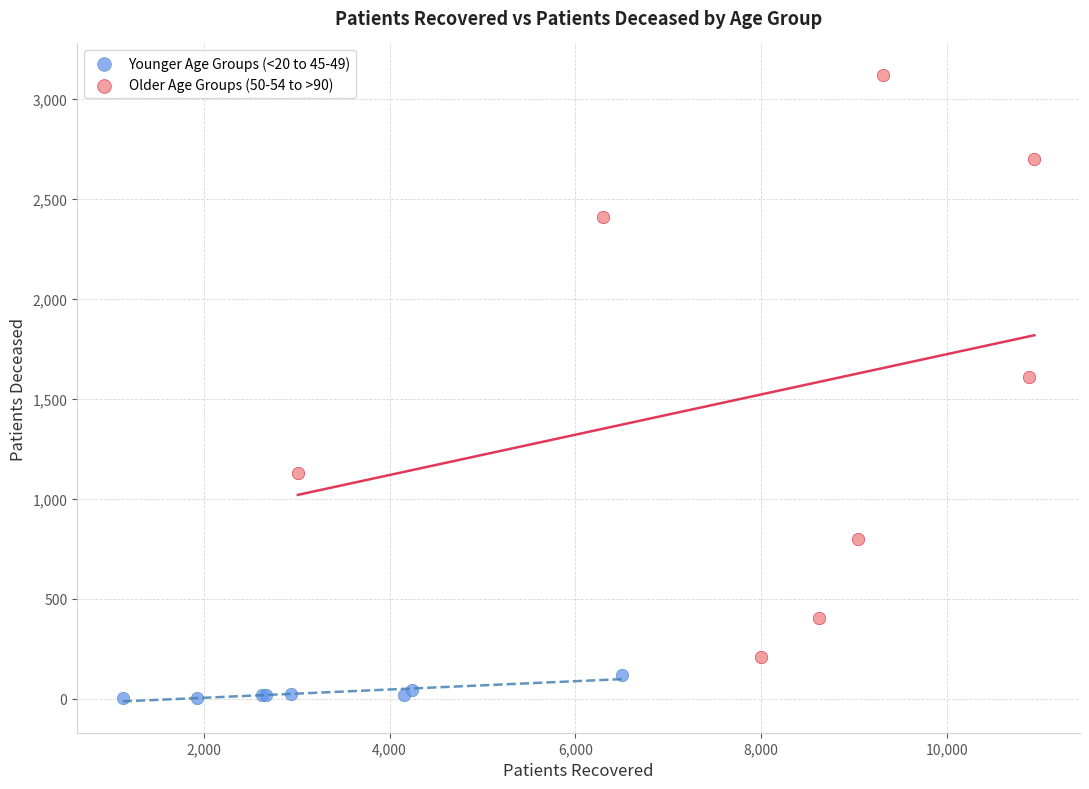

Which series reaches the maximum Y coordinate?

Older Age Groups (50-54 to >90)